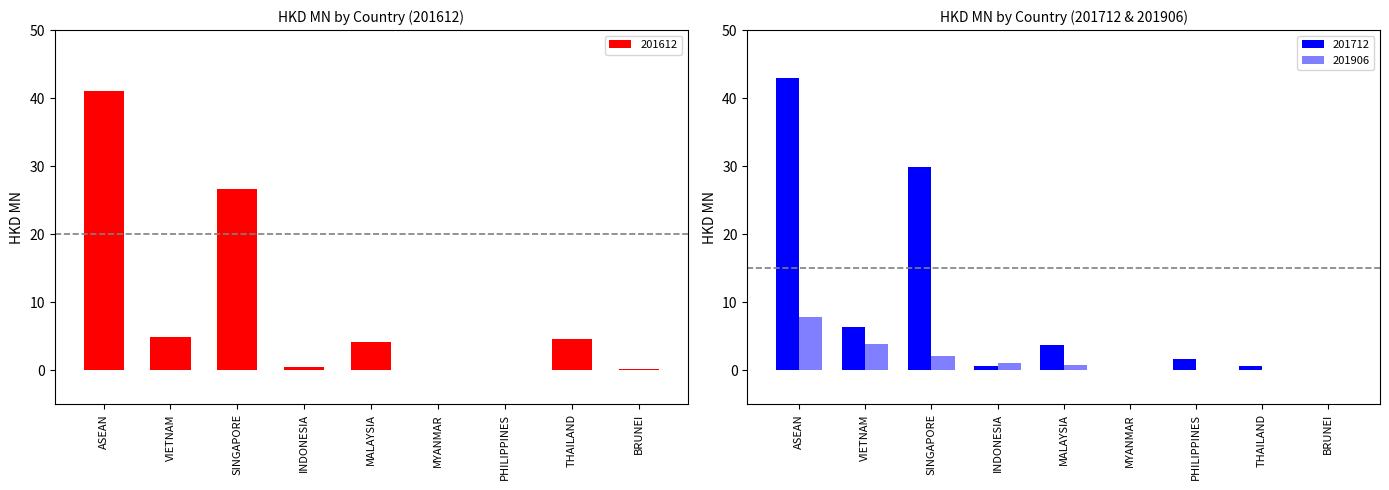

How many positive values does the 201612 series have?

8